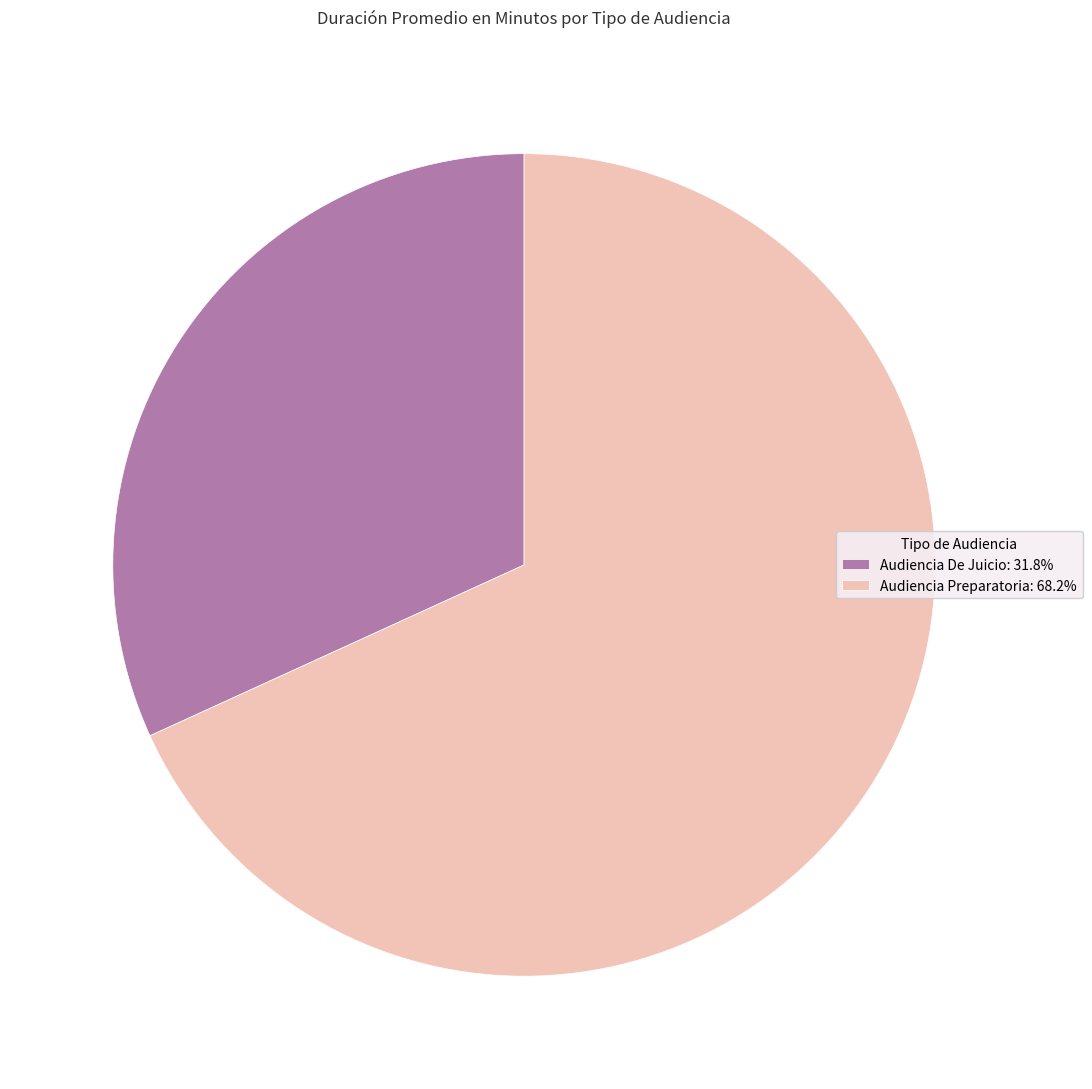

What is the ratio of the value at Audiencia Preparatoria to the value at Audiencia De Juicio?

2.1